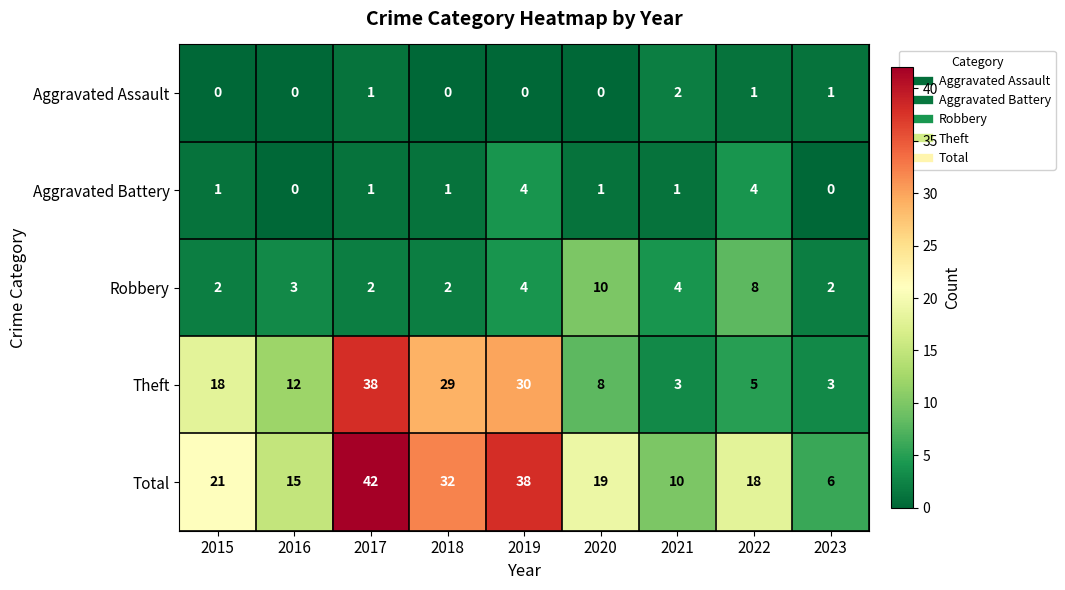

Is the value of Aggravated Battery at 2020 greater than the value of Total at 2021?

No